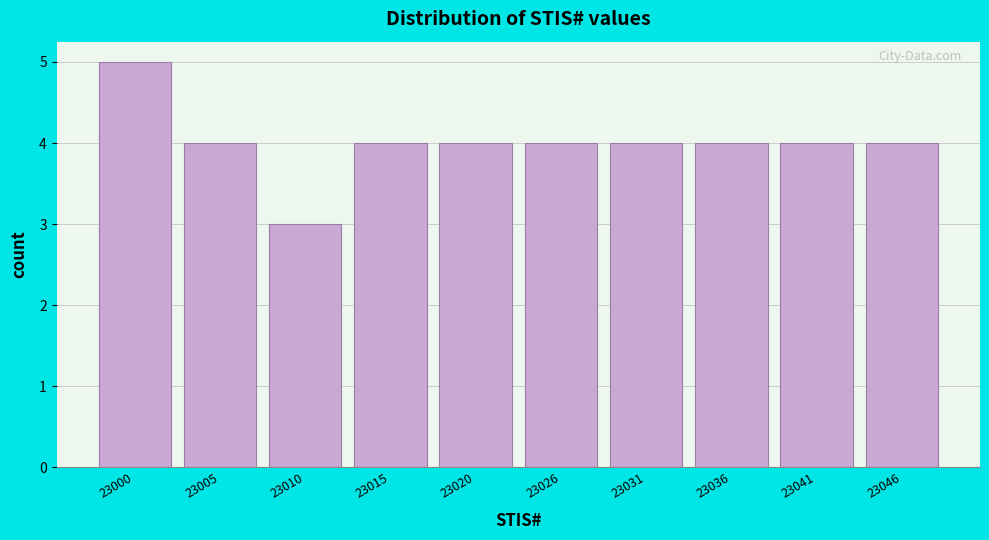

Reading left to right, extract all data points from this chart.

23000=5	23005=4	23010=3	23015=4	23020=4	23026=4	23031=4	23036=4	23041=4	23046=4